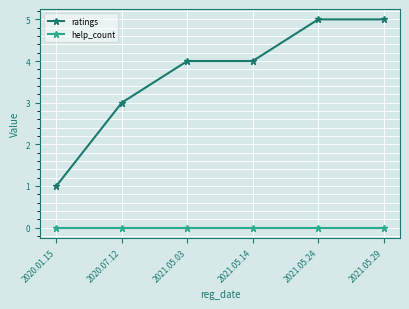

Rank the series by their maximum value, from highest to lowest.

ratings, help_count